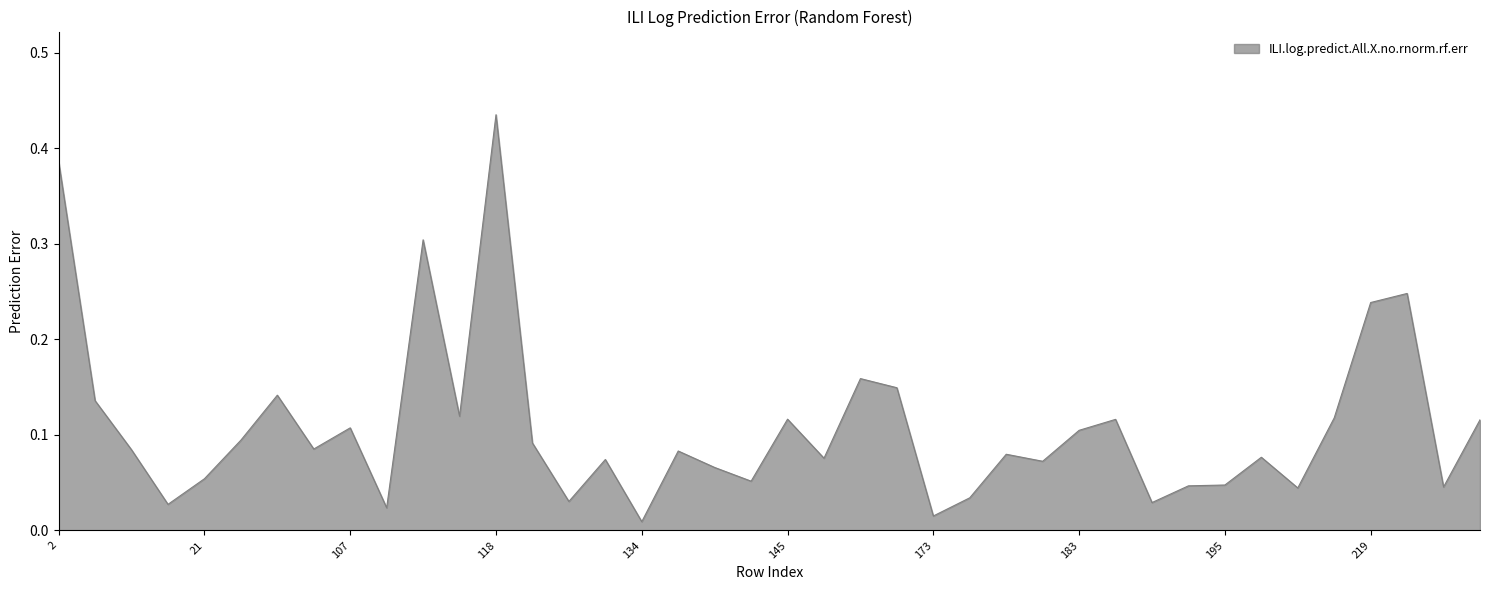

Which category has the highest value across all series?

118